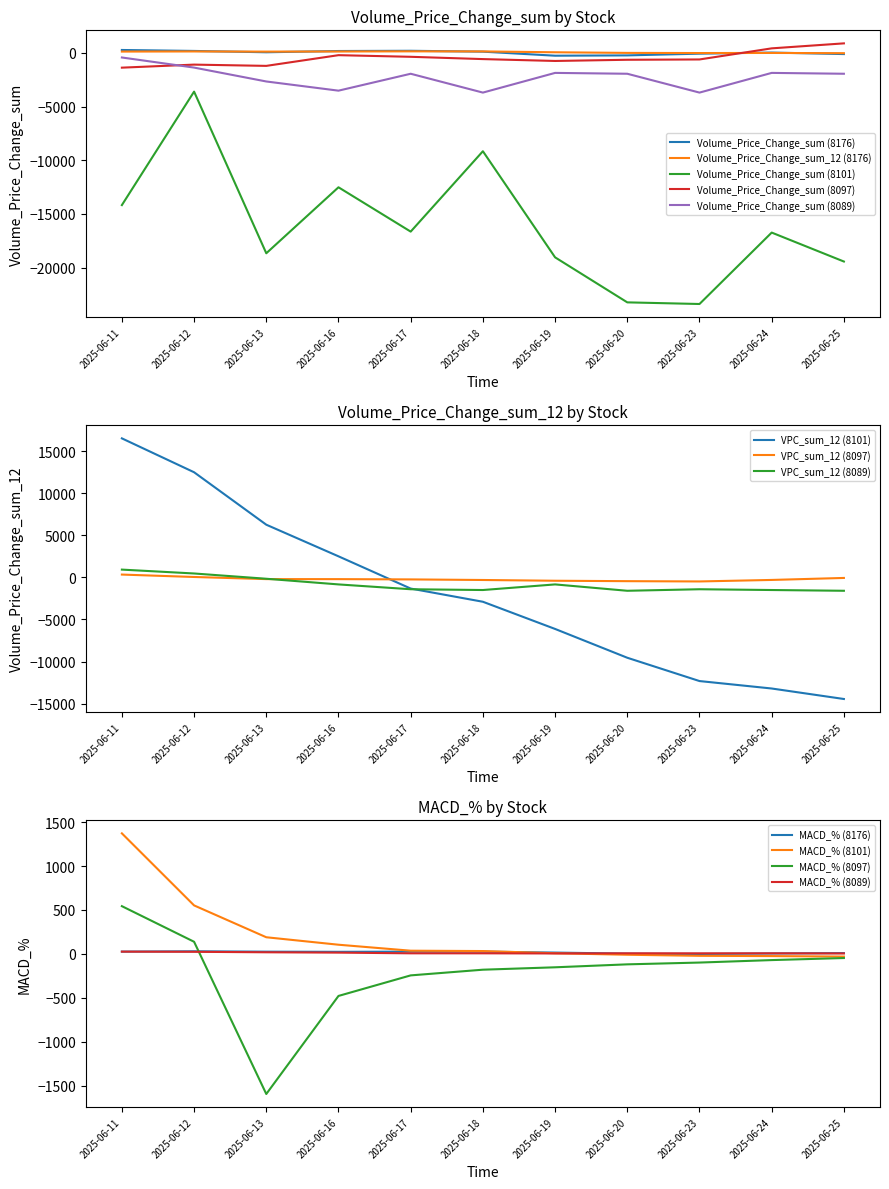

At which category does Volume_Price_Change_sum (8097) reach its first local valley?

2025-06-13